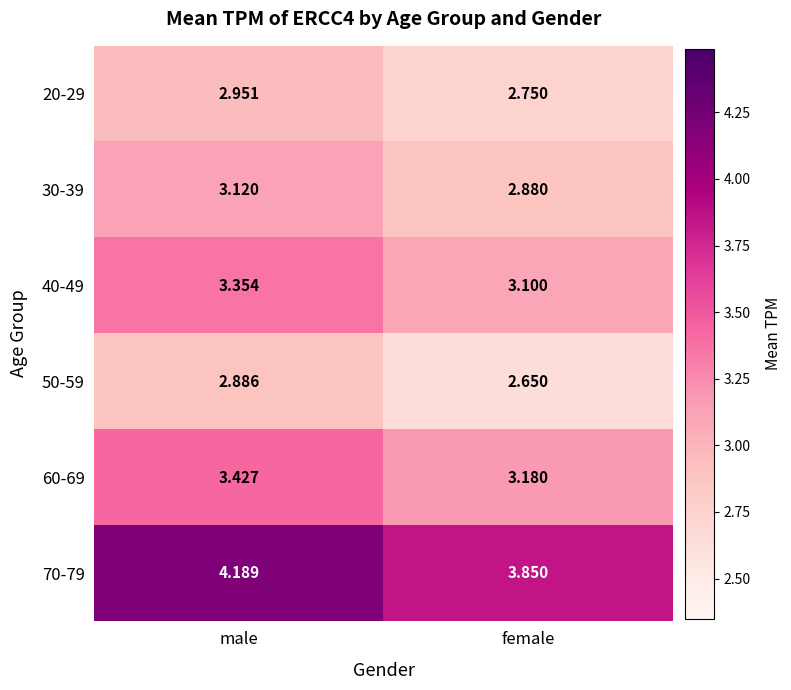

Which category has the highest value across all series?

male